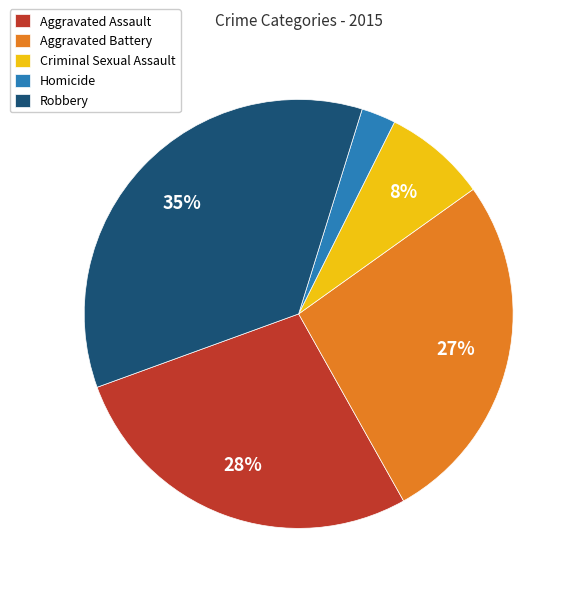

What is the ratio of the value at Criminal Sexual Assault to the value at Aggravated Battery?

0.3